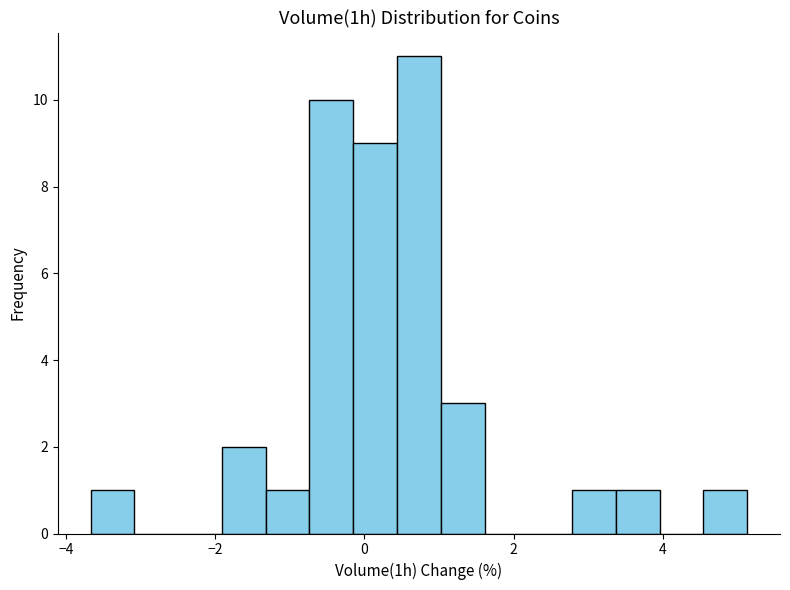

Around what value on the x-axis is the tallest bar? Give the approximate position of its centre, as read against the axis.

0.8